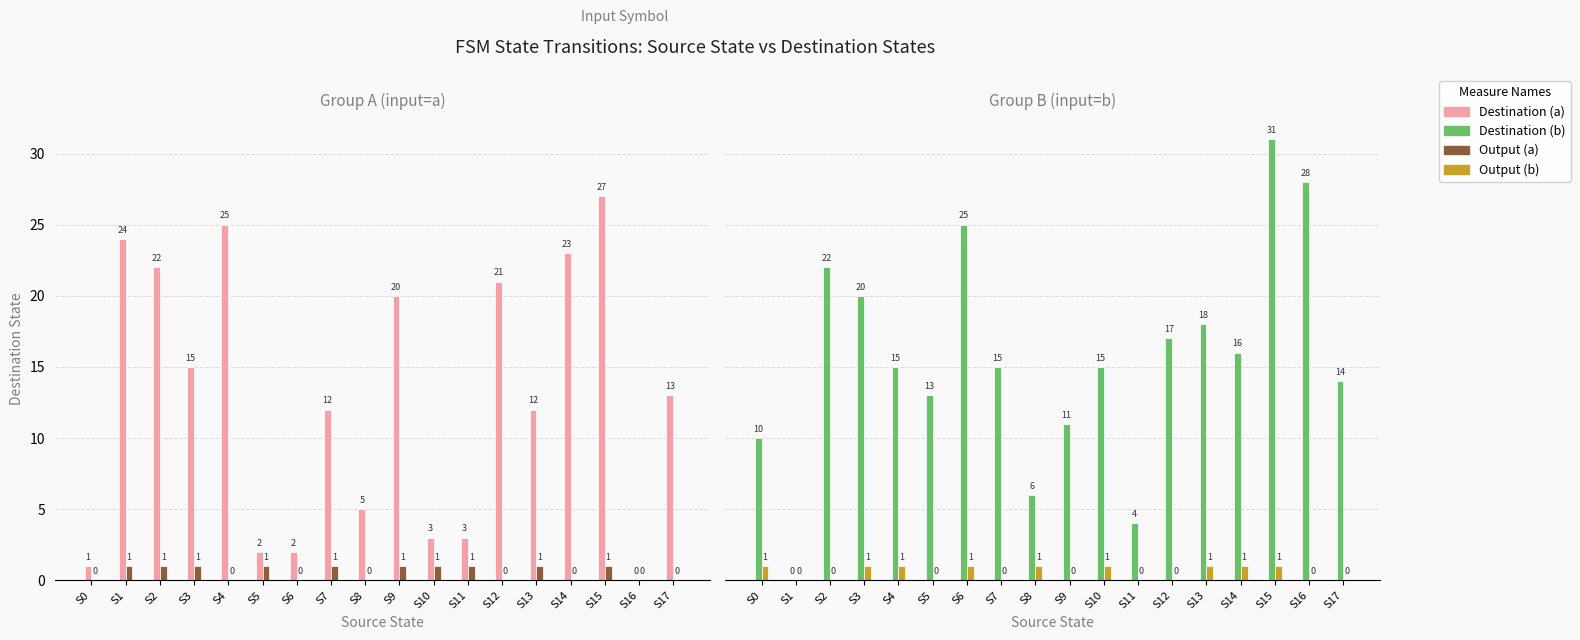

List the labels in order of Output (b) value, smallest first.

S1, S2, S5, S7, S9, S11, S12, S16, S17, S0, S3, S4, S6, S8, S10, S13, S14, S15